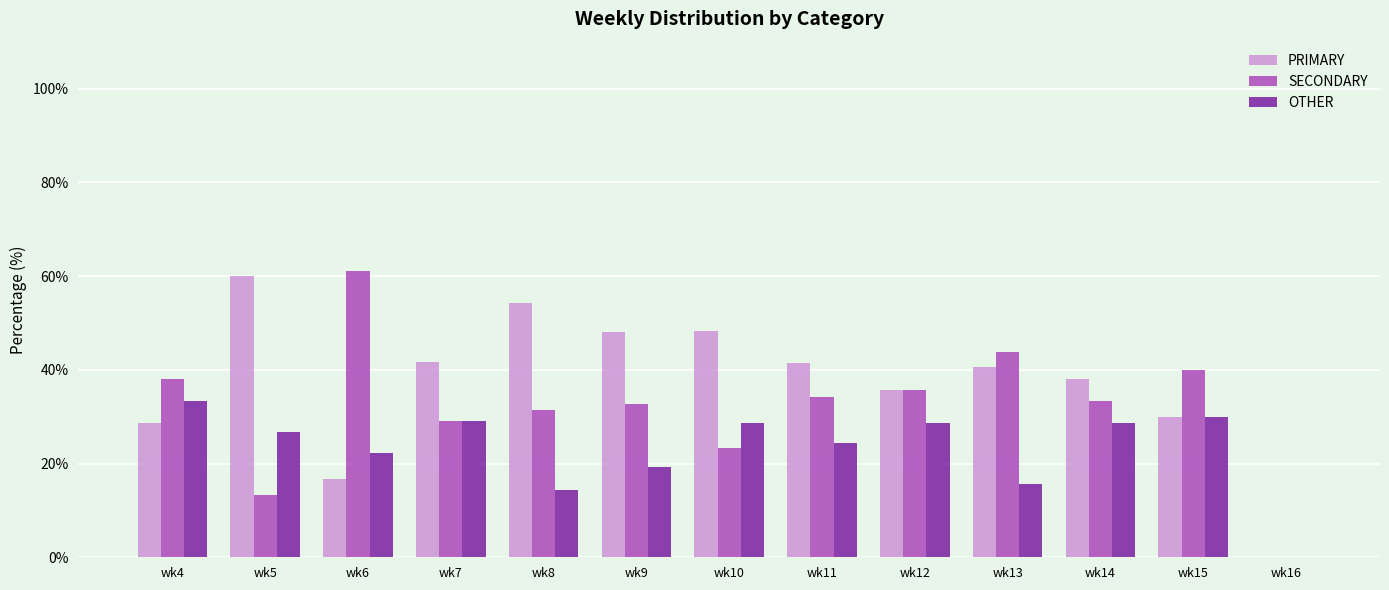

The SECONDARY series shows 38.1 at wk4. True or false?

True